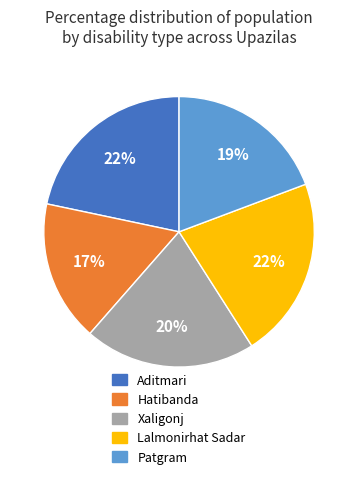

How many segments does this pie chart have?

5